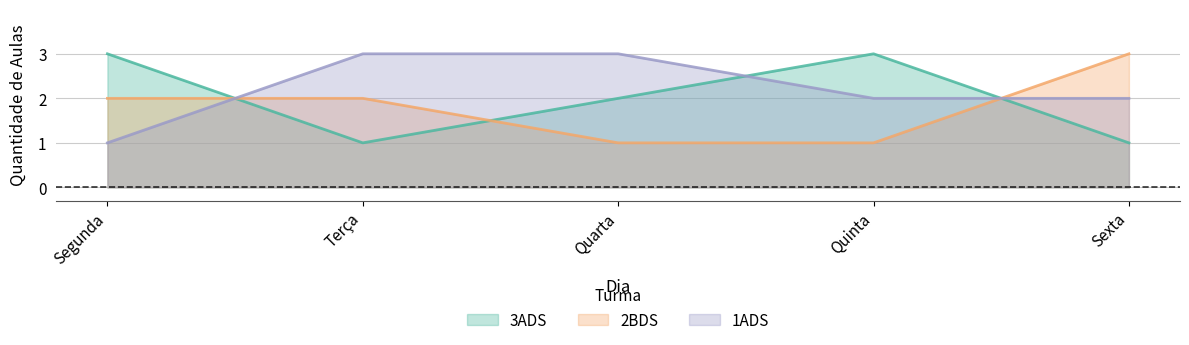

Rank the series by their maximum value, from highest to lowest.

3ADS, 2BDS, 1ADS